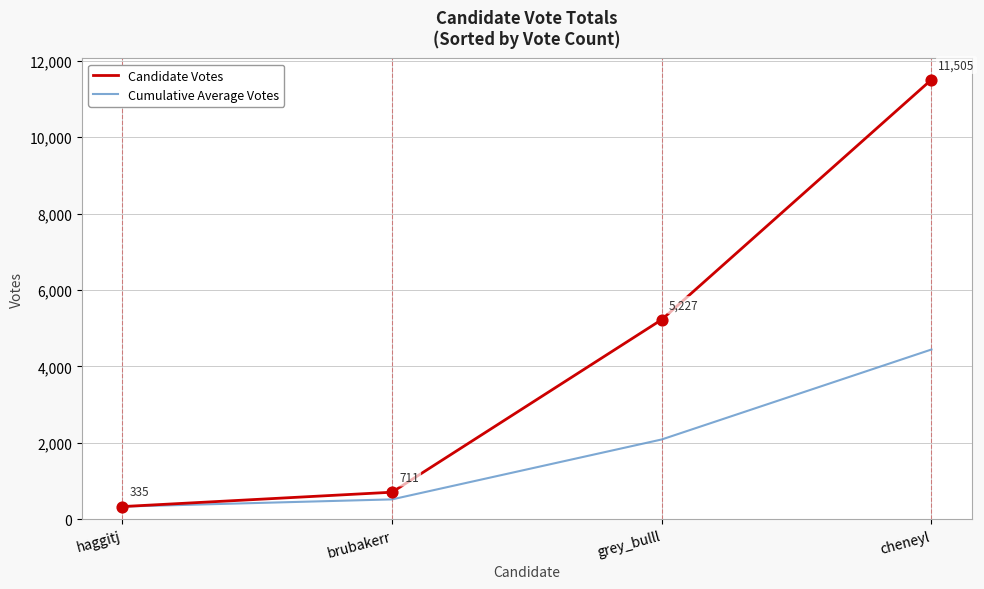

At which category is the sum across all series the highest?

cheneyl